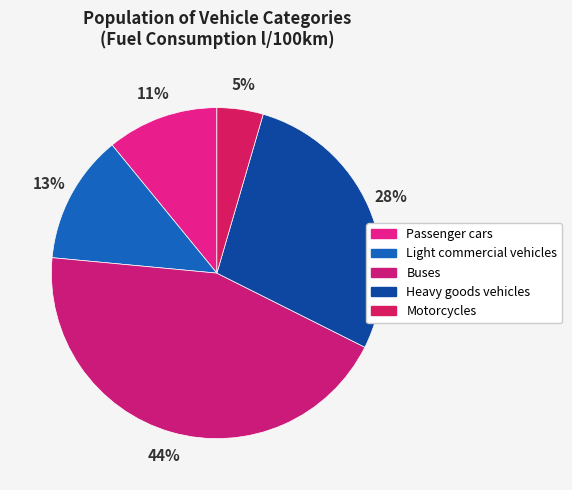

Between Buses and Motorcycles, which is larger?

Buses